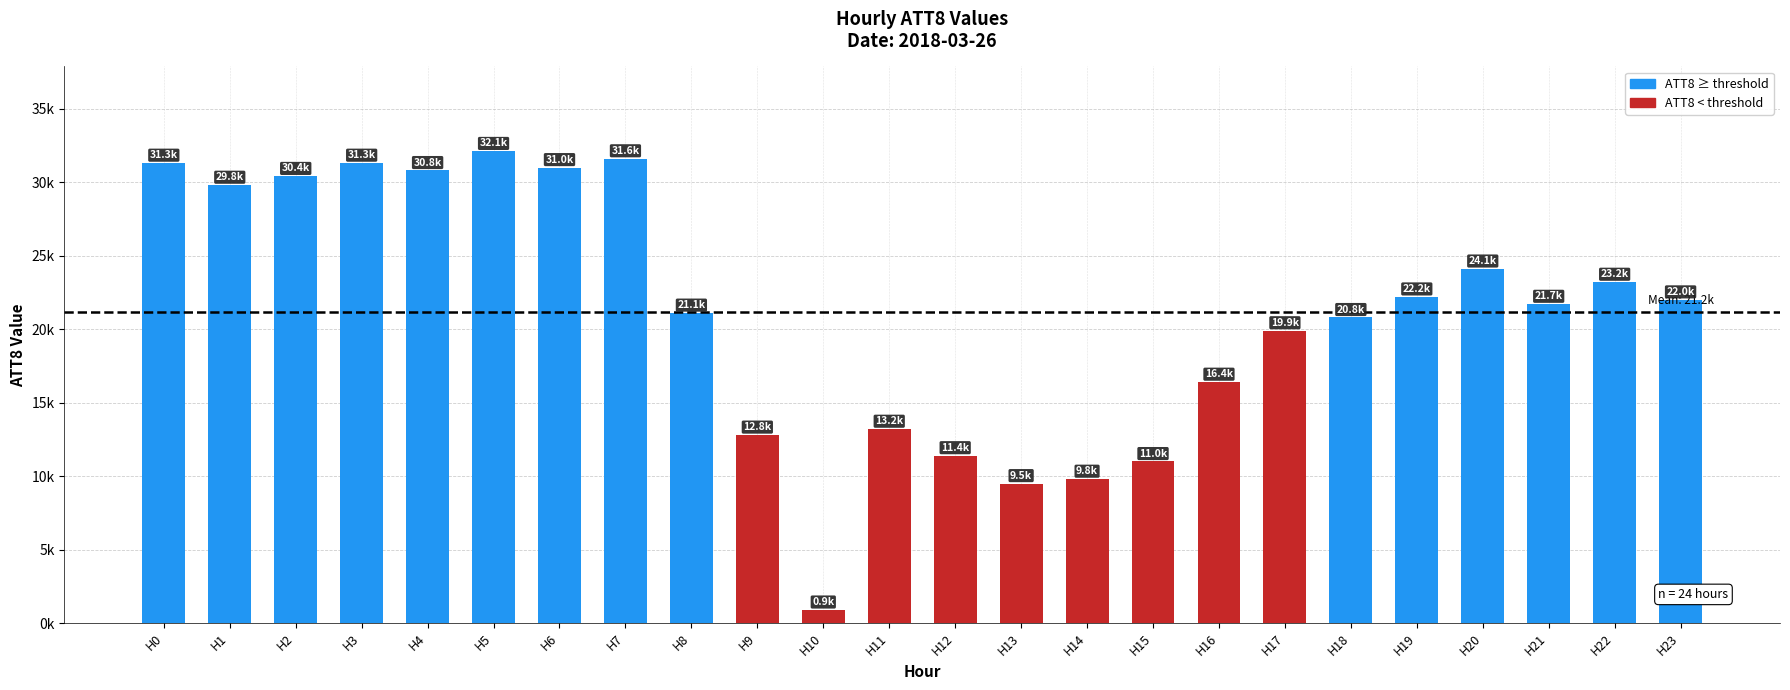

Are the bars horizontal?

No